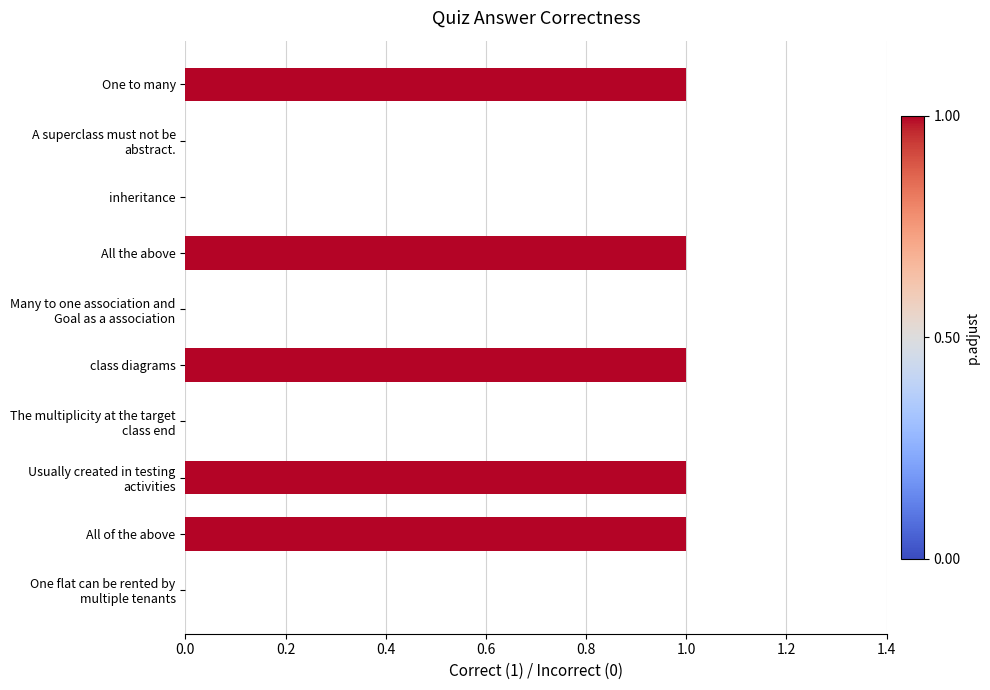

Are the bars grouped side by side (vs. stacked)?

No